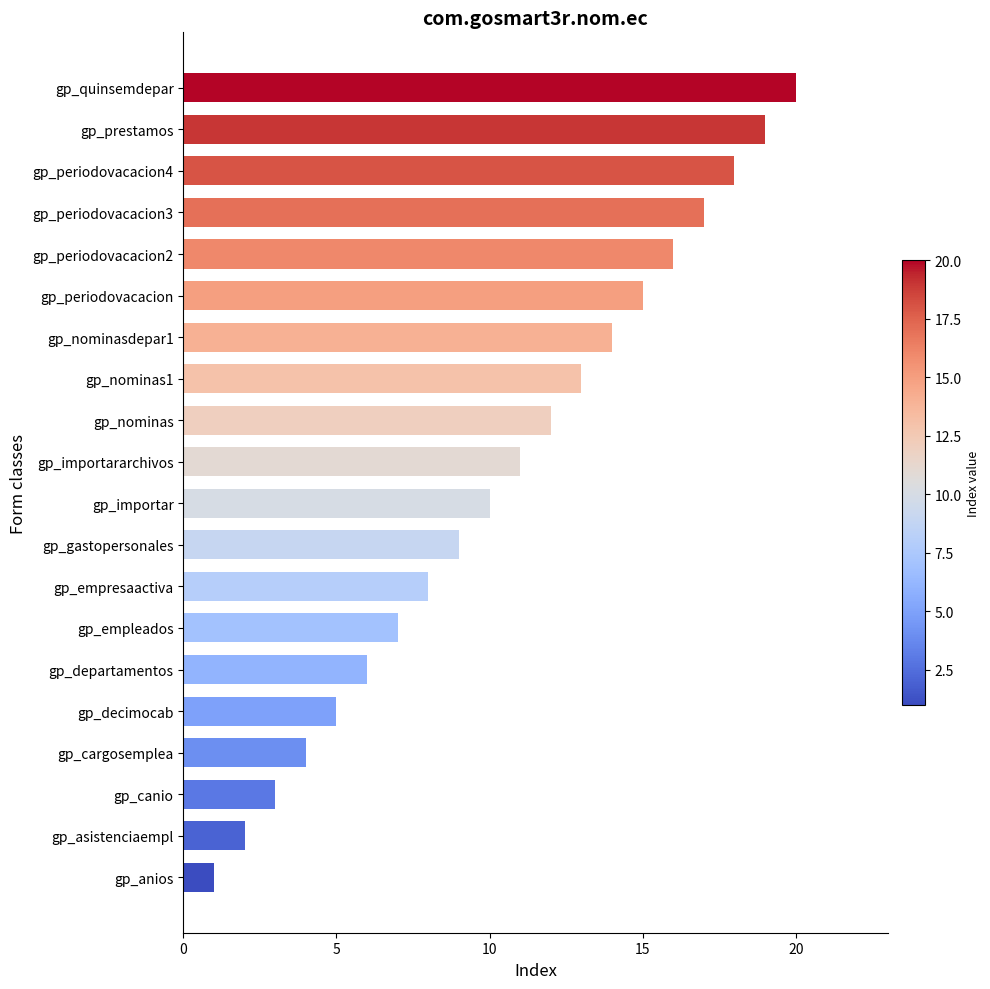

Is it true that the value at gp_periodovacacion4 is 18?

True